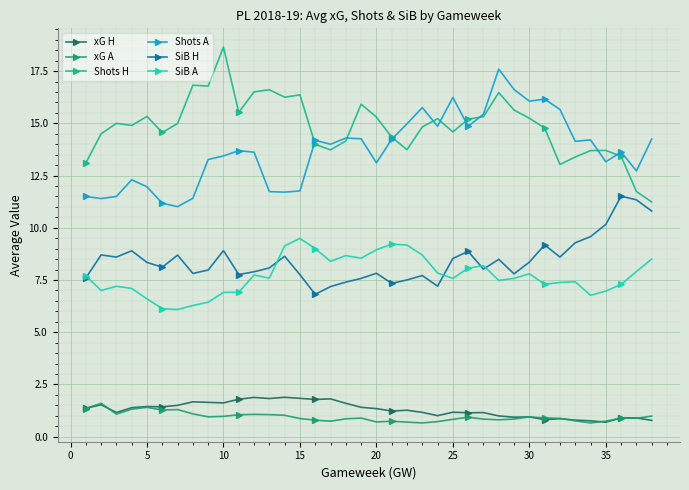

What is the lowest value of the Shots A series?

11.0